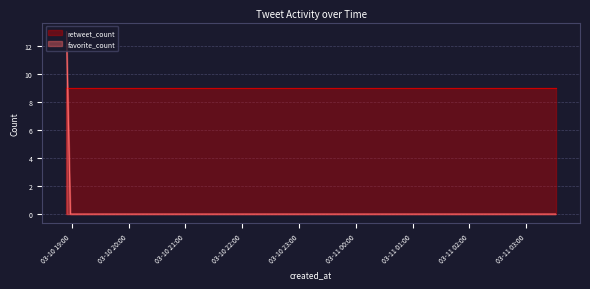

What is the greatest value displayed?

13